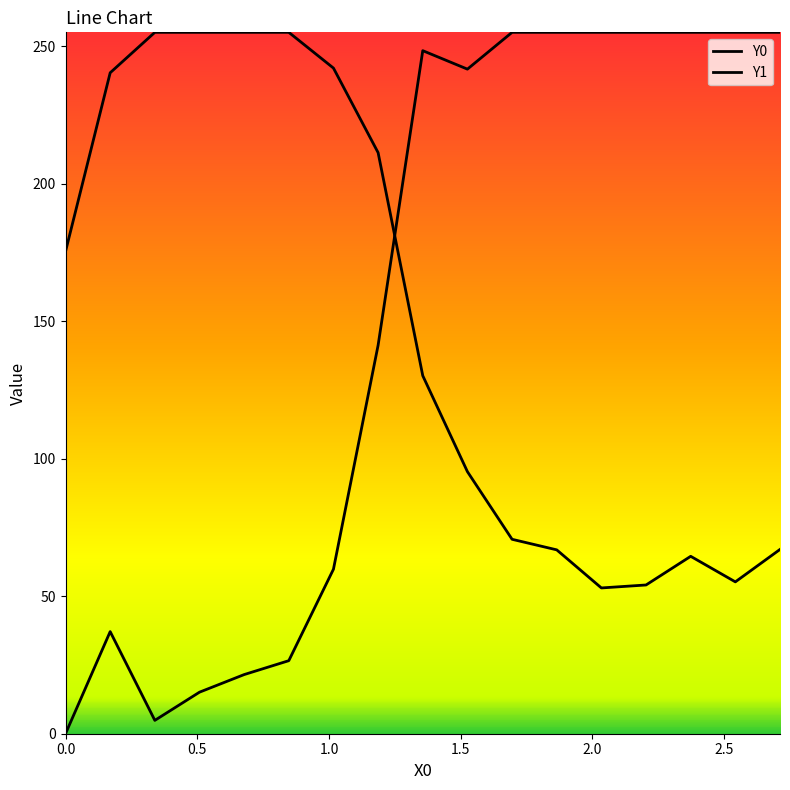

How many lines are shown in the chart?

2